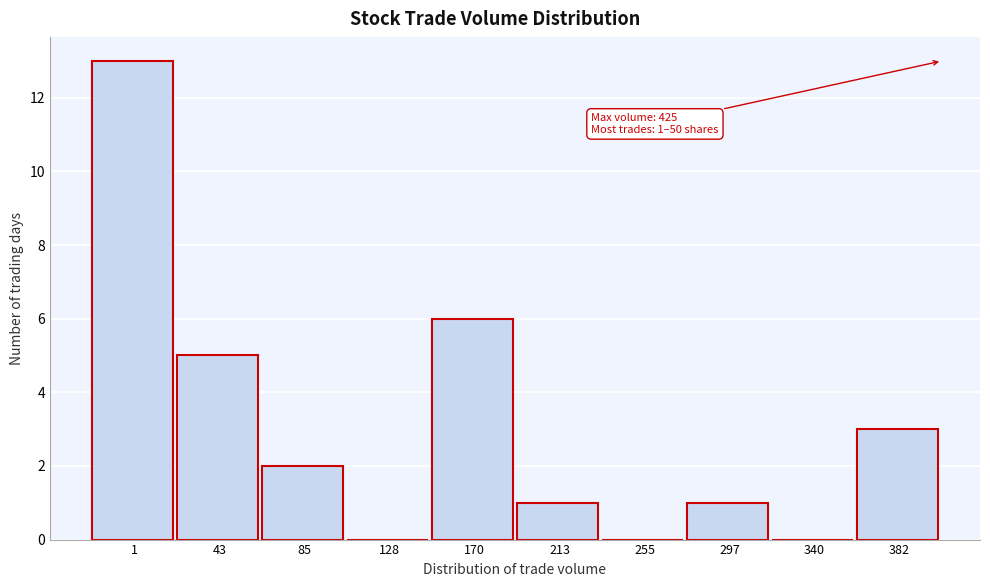

Reading left to right, transcribe all the data shown in this chart.

1=13	43=5	85=2	128=0	170=6	213=1	255=0	297=1	340=0	382=3